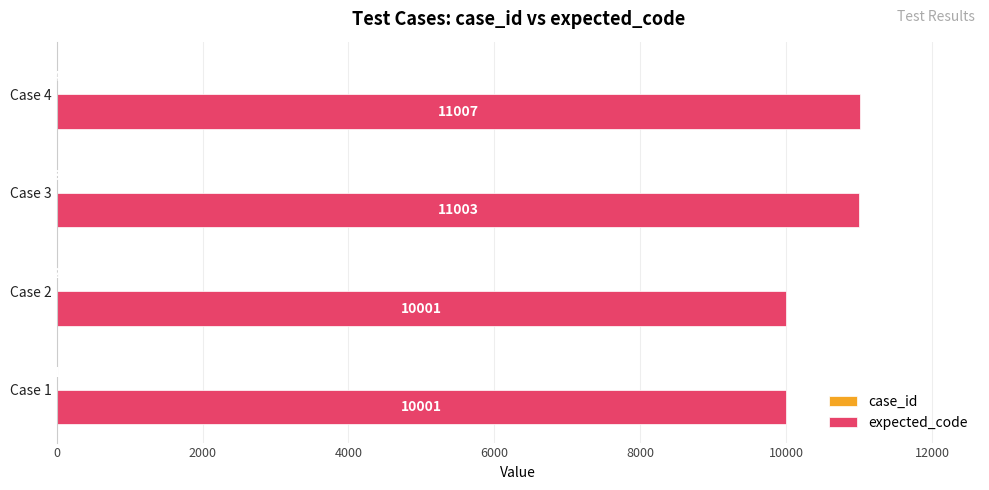

What is the sum of all expected_code values?

42012